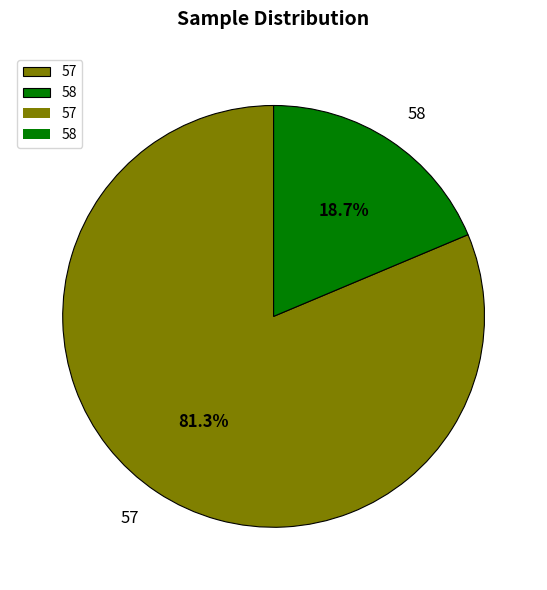

Is there any slice that represents more than half of the pie?

Yes